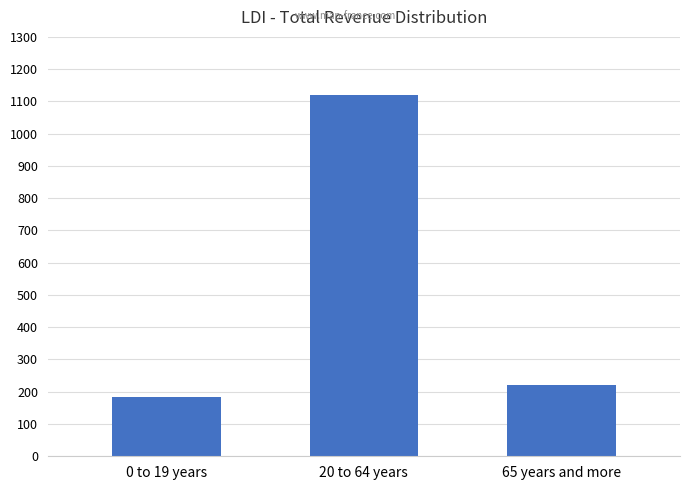

Approximately how many times larger is the value at 0 to 19 years compared to 65 years and more?

0.8